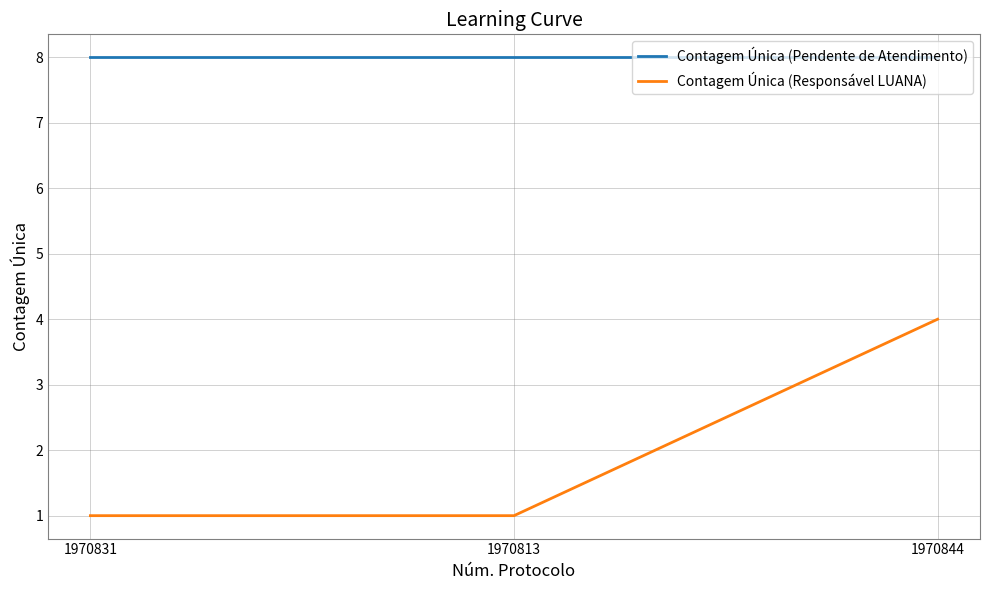

What is the minimum value shown in the chart?

1